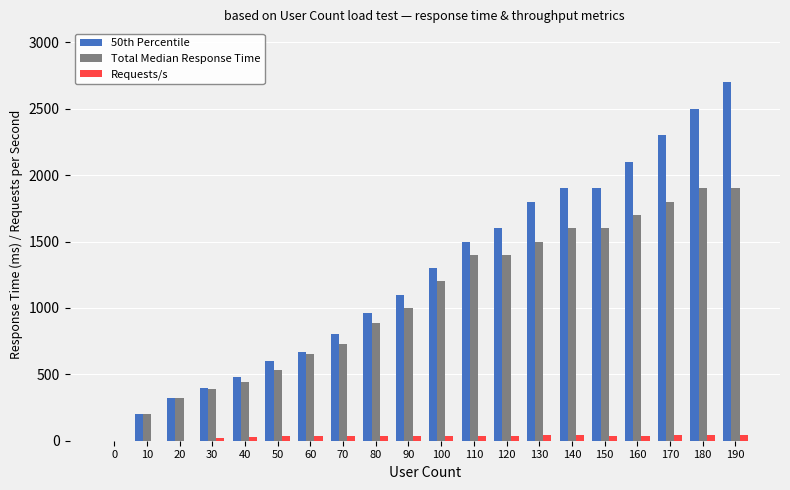

Is the value of Requests/s at 190 greater than the value of Total Median Response Time at 40?

No